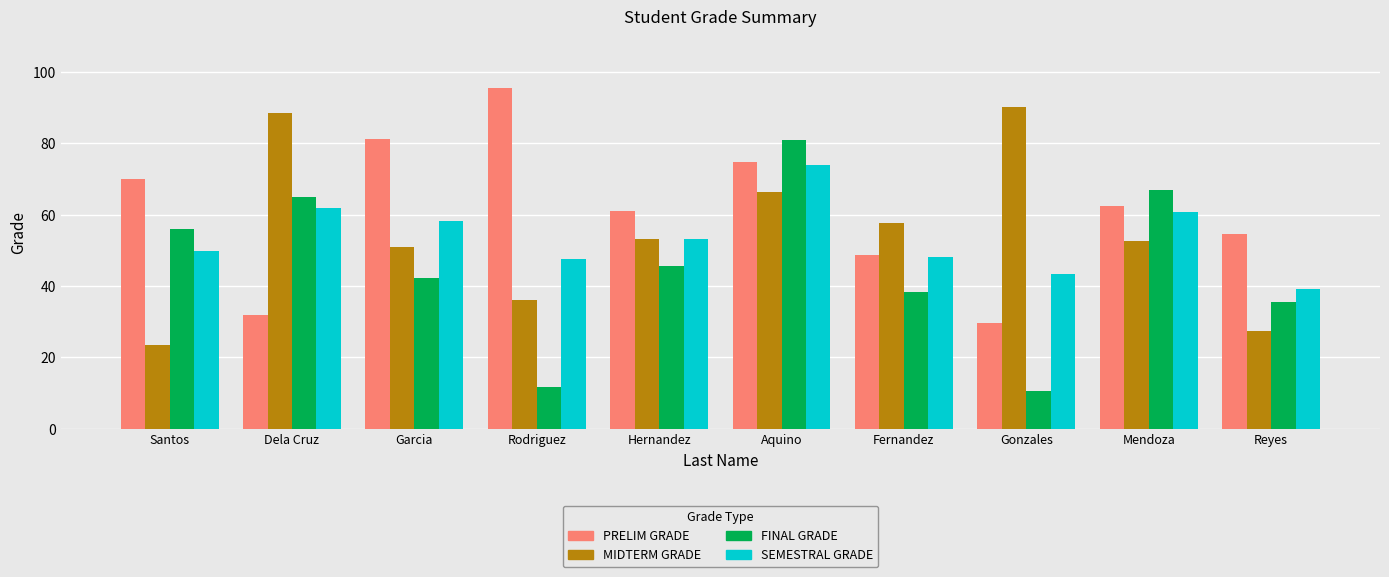

True or false: SEMESTRAL GRADE has a value of 84.4 at Santos.

False